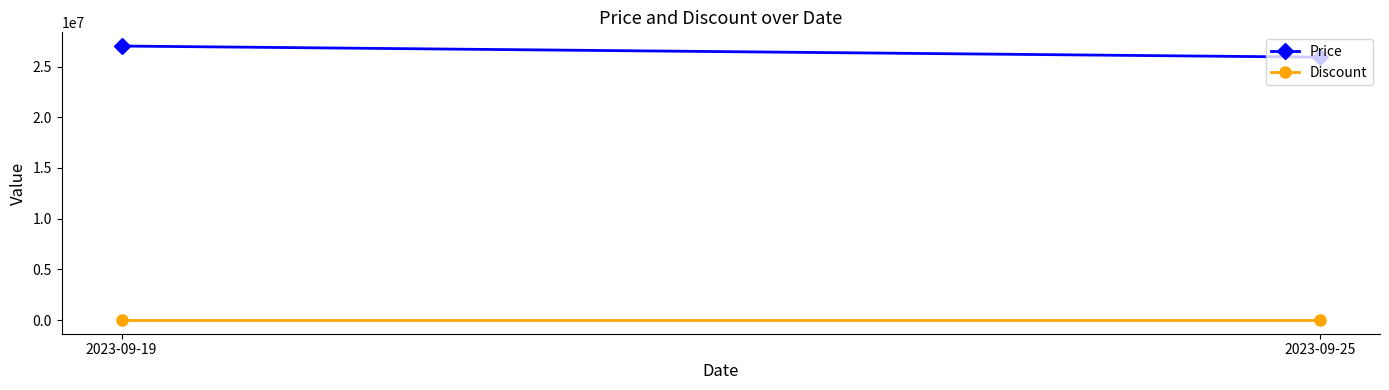

Is the value of Discount at 2023-09-25 greater than the value of Price at 2023-09-25?

No